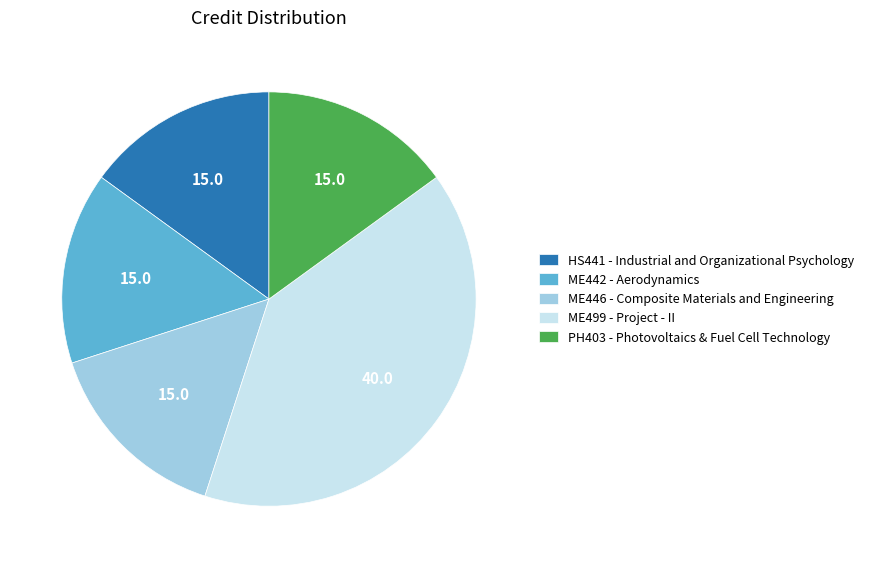

Combined, do PH403 - Photovoltaics & Fuel Cell Technology and ME442 - Aerodynamics account for over 50%?

No